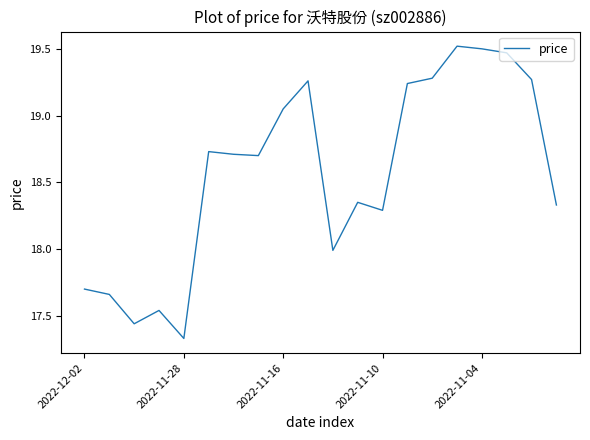

What is the difference between the maximum and minimum values?

2.2